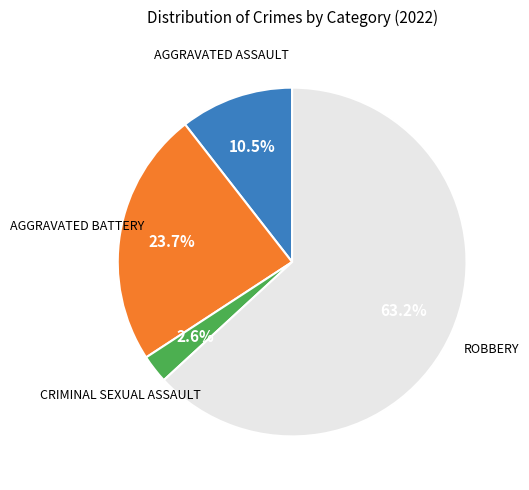

Is there a majority slice in this chart?

Yes